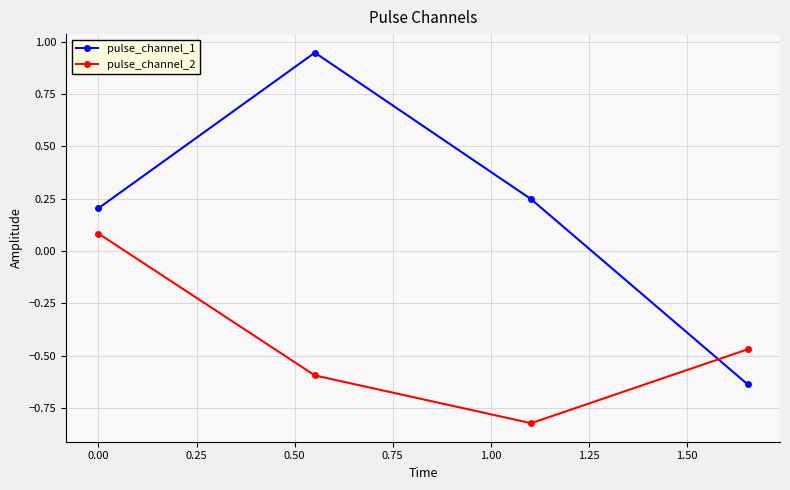

Which series ends up on top after the final intersection of pulse_channel_1 and pulse_channel_2?

pulse_channel_2